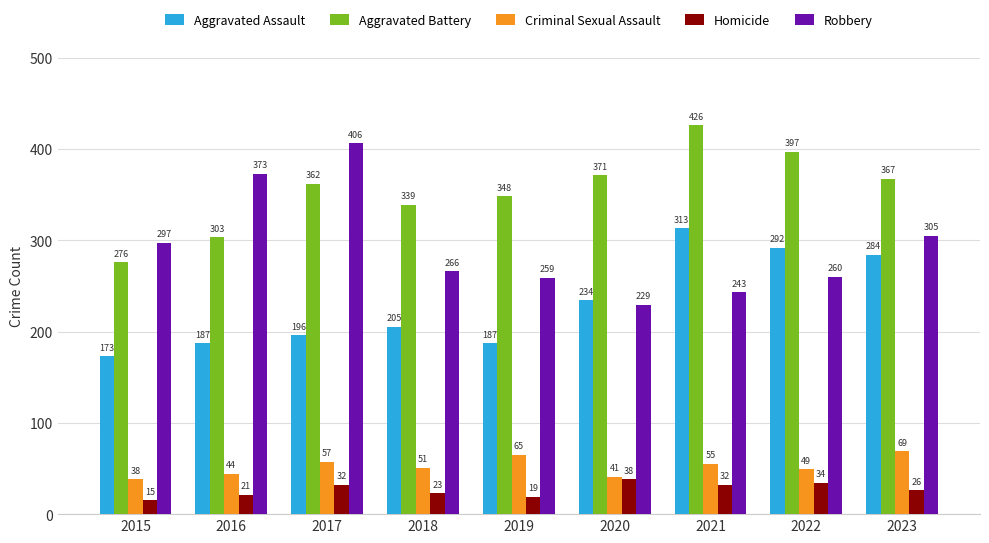

Rank the categories by Criminal Sexual Assault value from lowest to highest.

2015, 2020, 2016, 2022, 2018, 2021, 2017, 2019, 2023